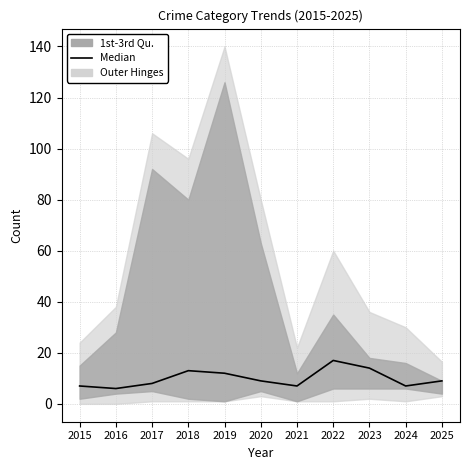

What is the difference between the maximum and second lowest values?

10